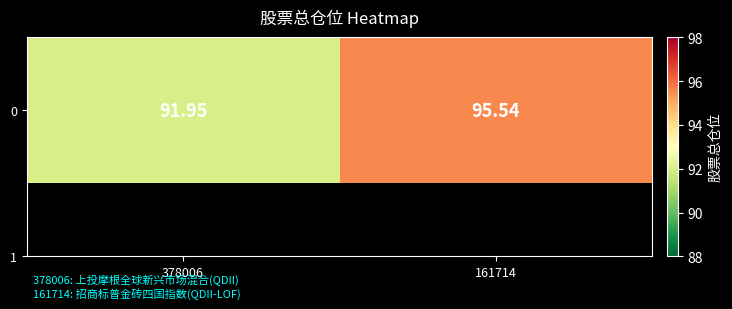

What is the average value?

93.7